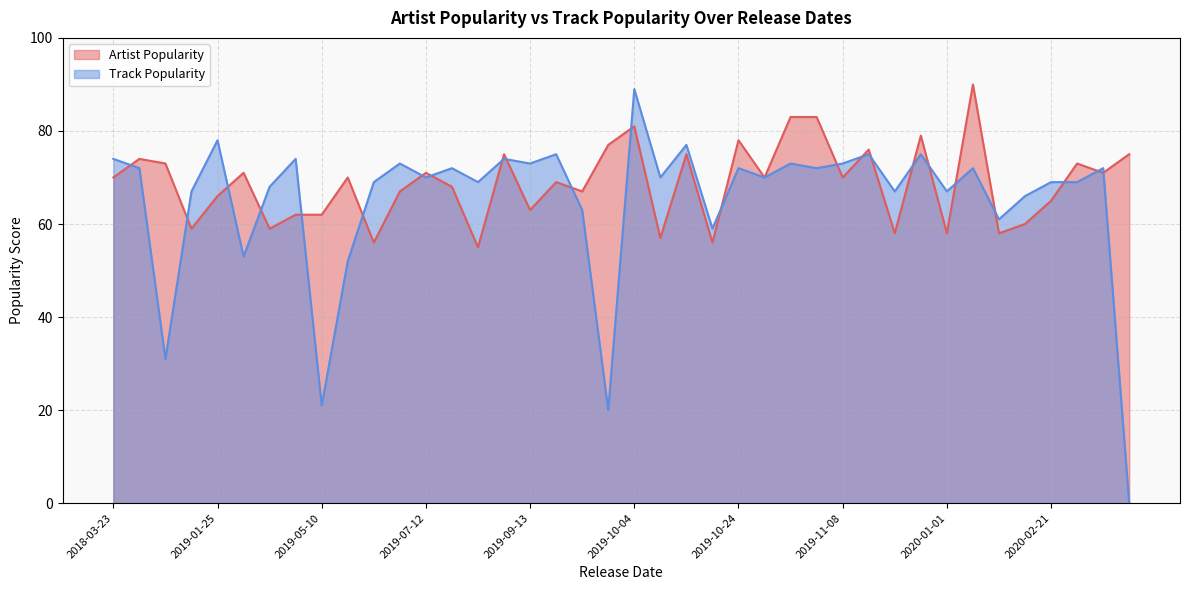

Which category has the highest value in the Track Popularity series?

2019-10-04